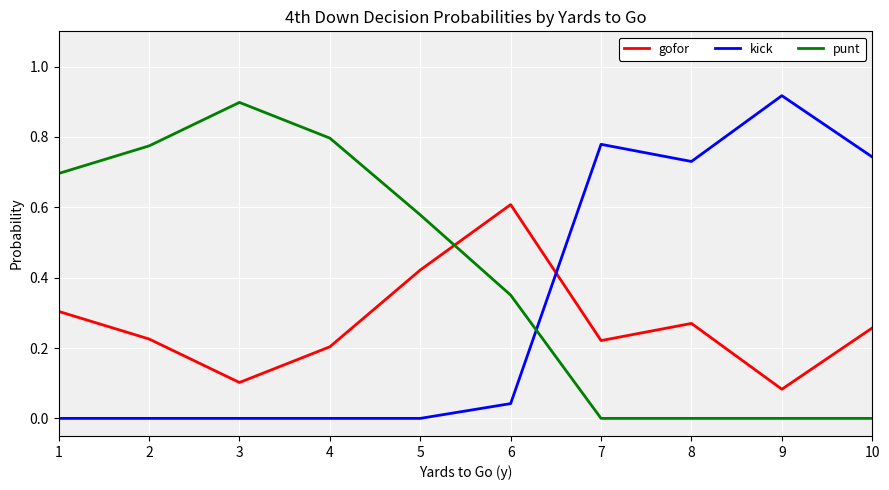

Which series has the largest total across all categories?

punt